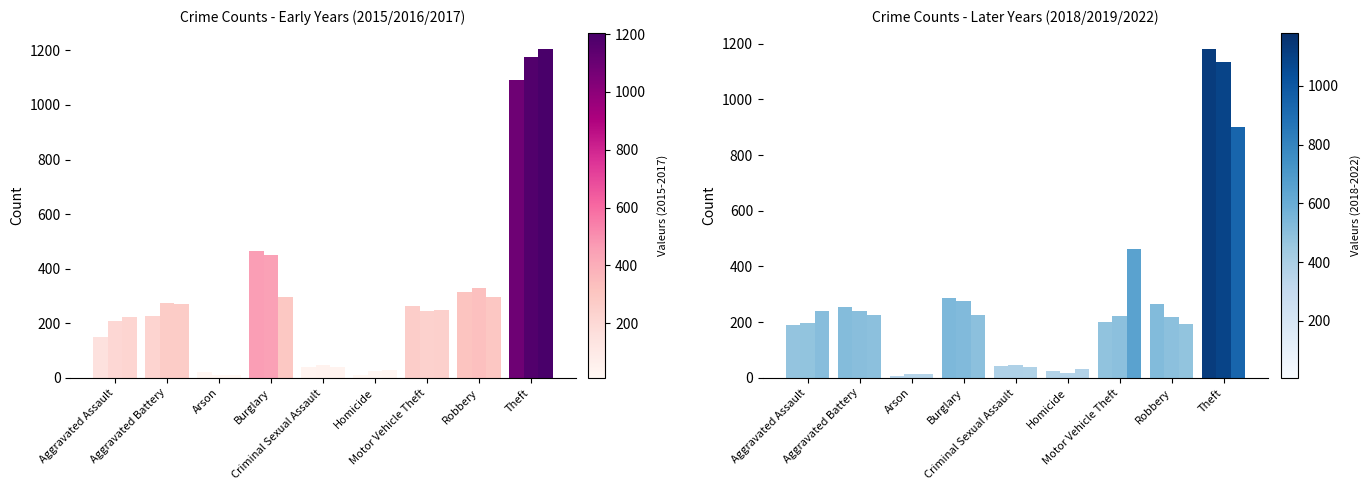

What is the label of the 4th bar from the right?

Homicide